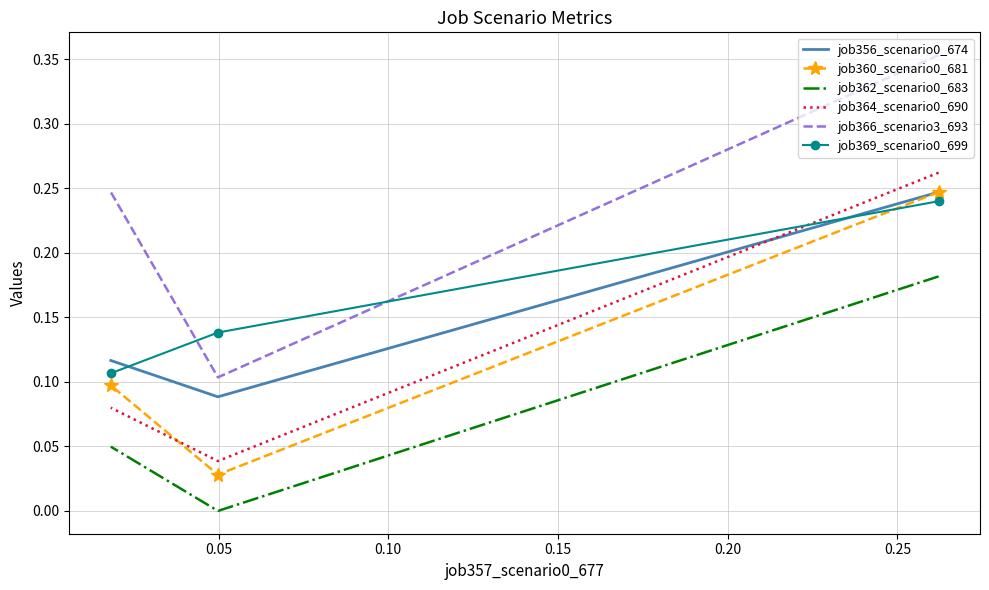

The value of job366_scenario3_693 at 0.05 is 0.1. True or false?

True